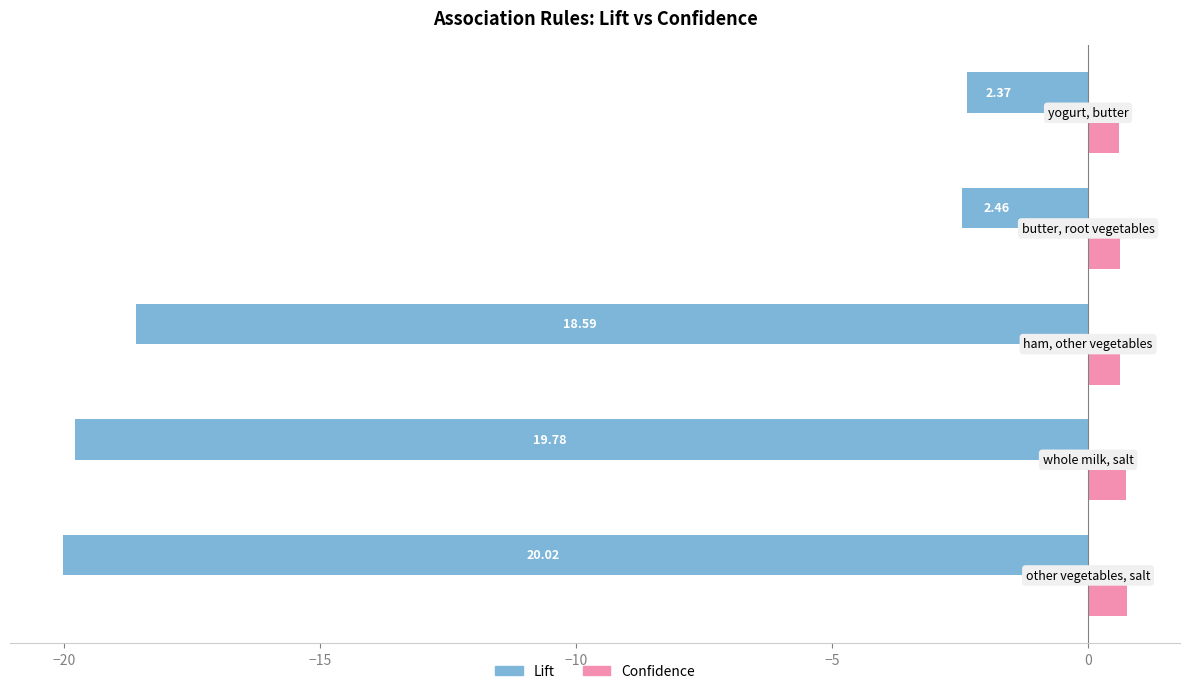

How many values in the Lift series exceed -18?

2